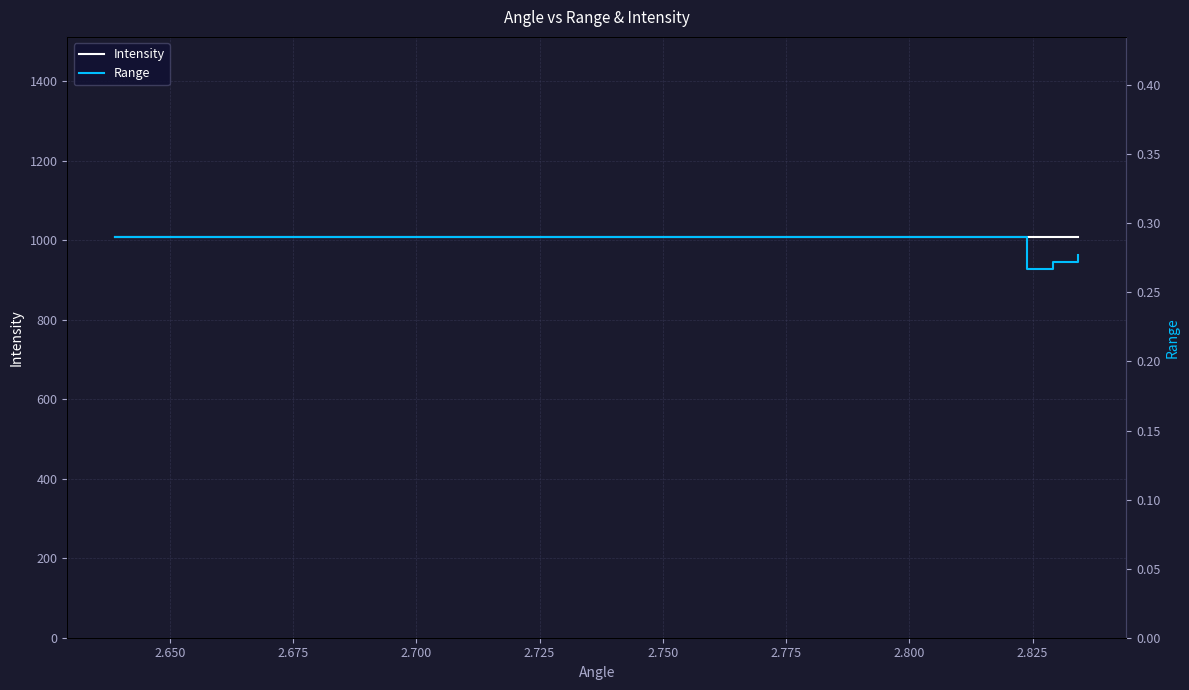

List the series in order of their peak value, highest first.

Intensity, Range